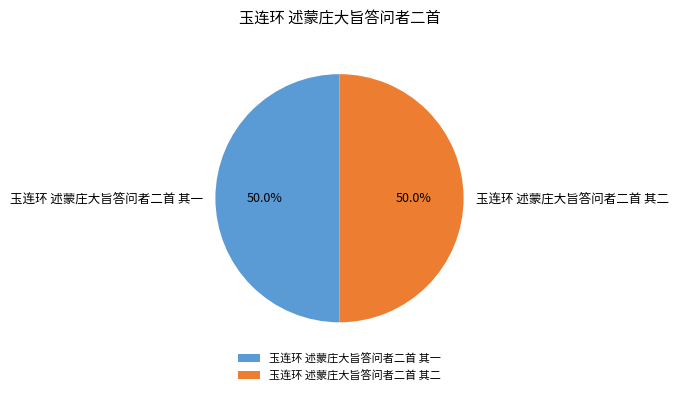

Combined, do 玉连环 述蒙庄大旨答问者二首 其二 and 玉连环 述蒙庄大旨答问者二首 其一 account for over 50%?

Yes